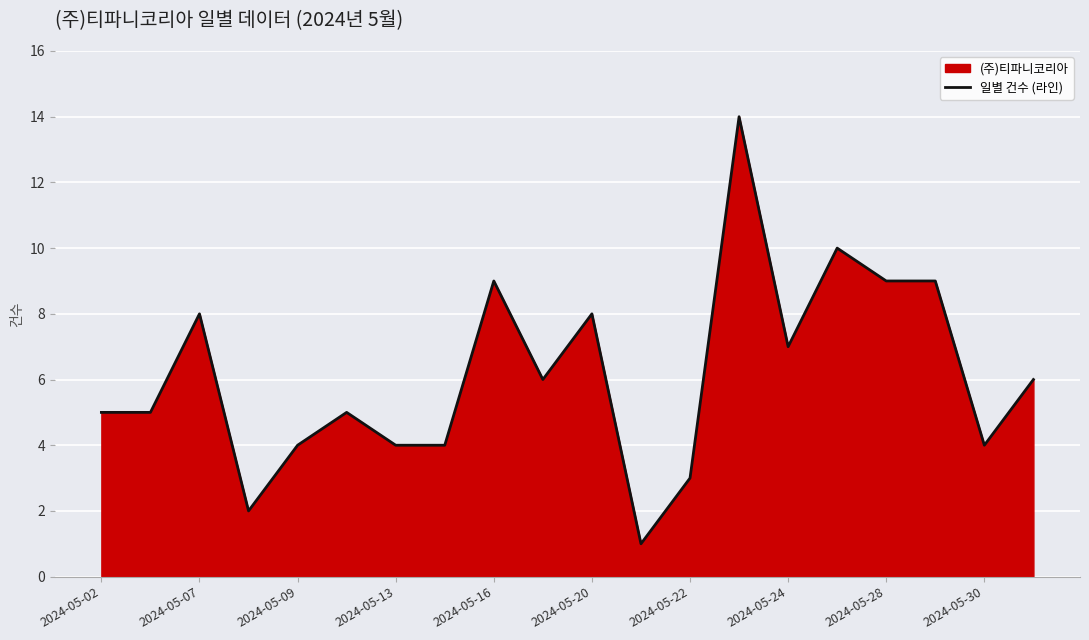

Between 2024-05-20 and 2024-05-02, which is larger?

2024-05-20